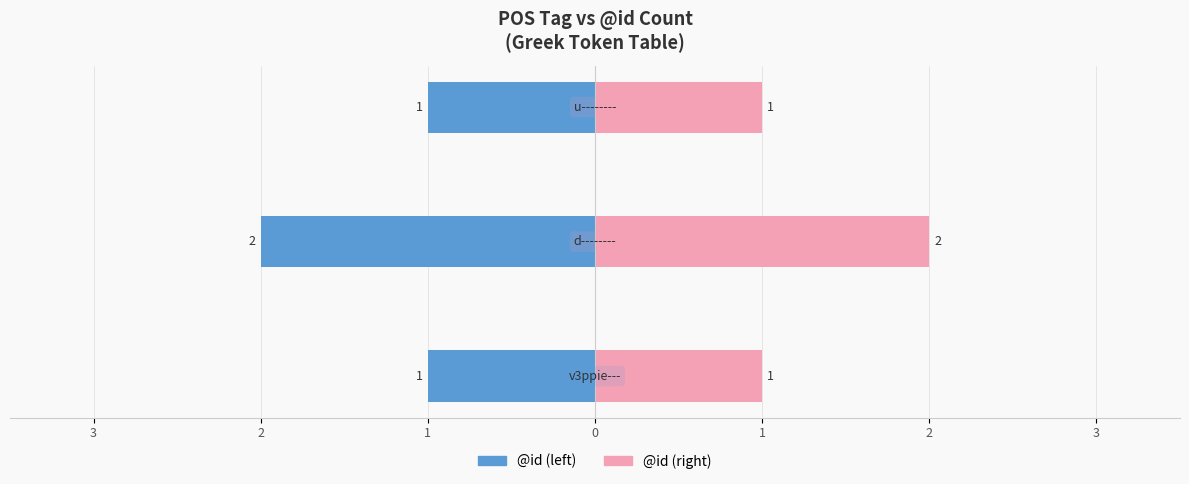

Reading left to right, list all the values displayed in this chart.

@id (left): -1	-2	-1
@id (right): 1	2	1